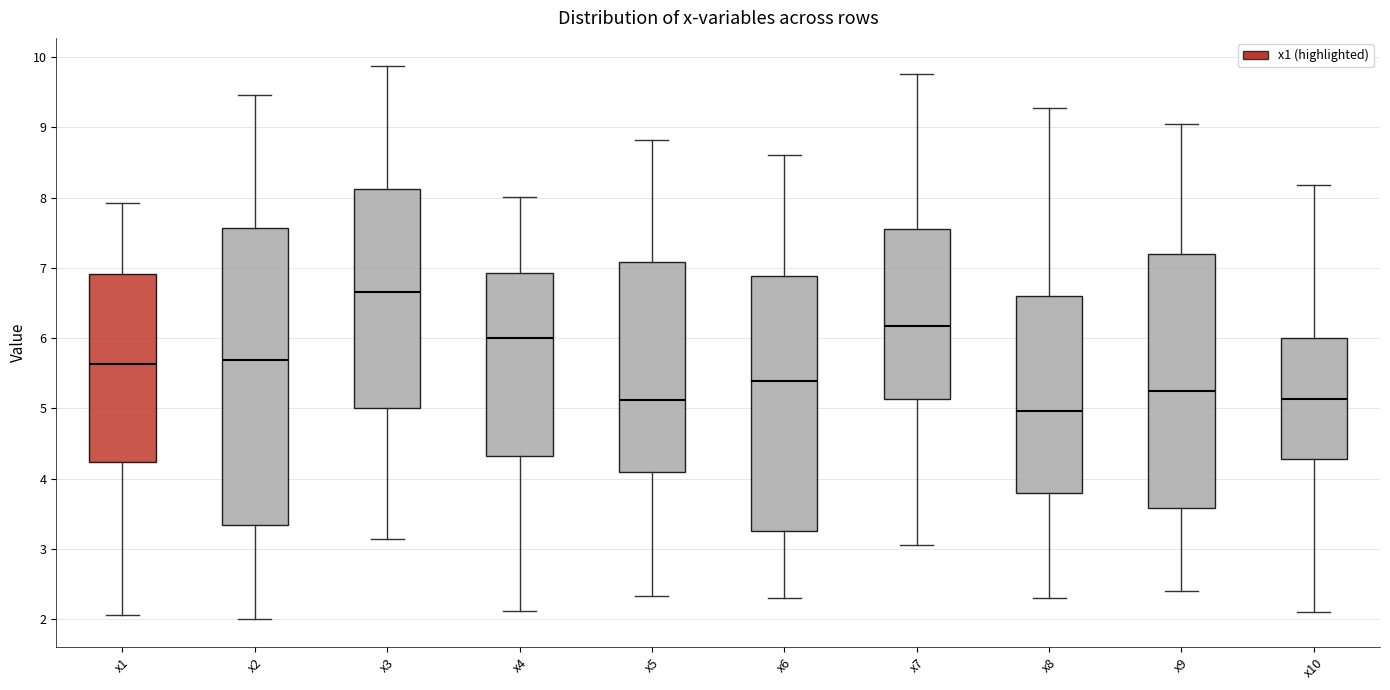

Which box is the tallest, from its lower edge to its upper edge?

x2